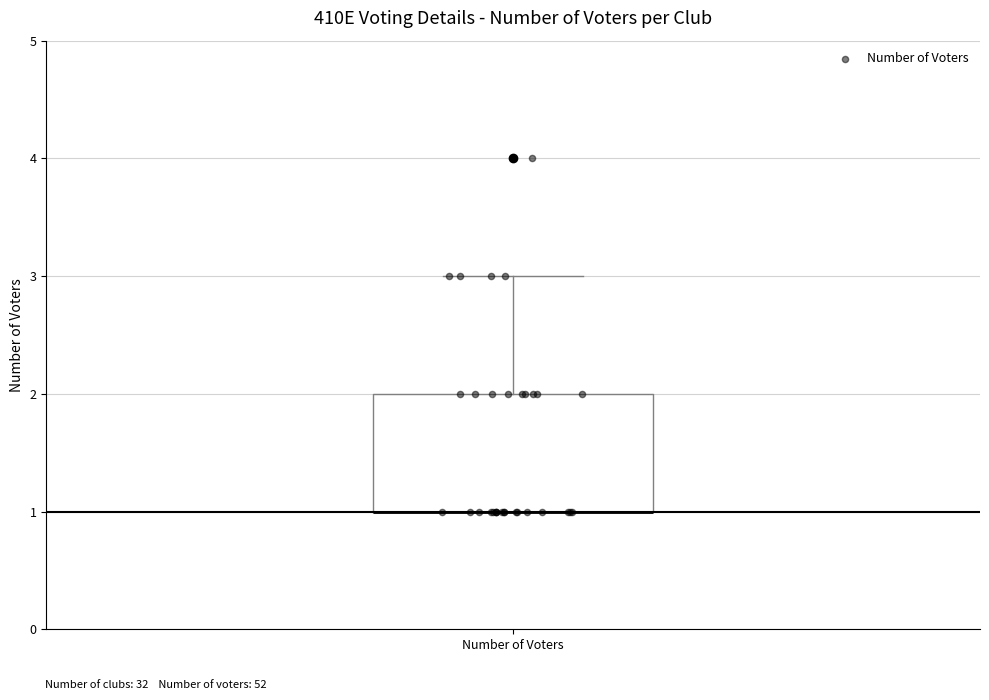

Read this box plot against the y-axis: the position of the median line, the range covered by the box, and the ends of both whiskers. The values are not printed on the chart, so give them approximately, as read against the axis.

median 1 (drawn on the box's lower edge), box 1 to 2, whiskers 1 to 3